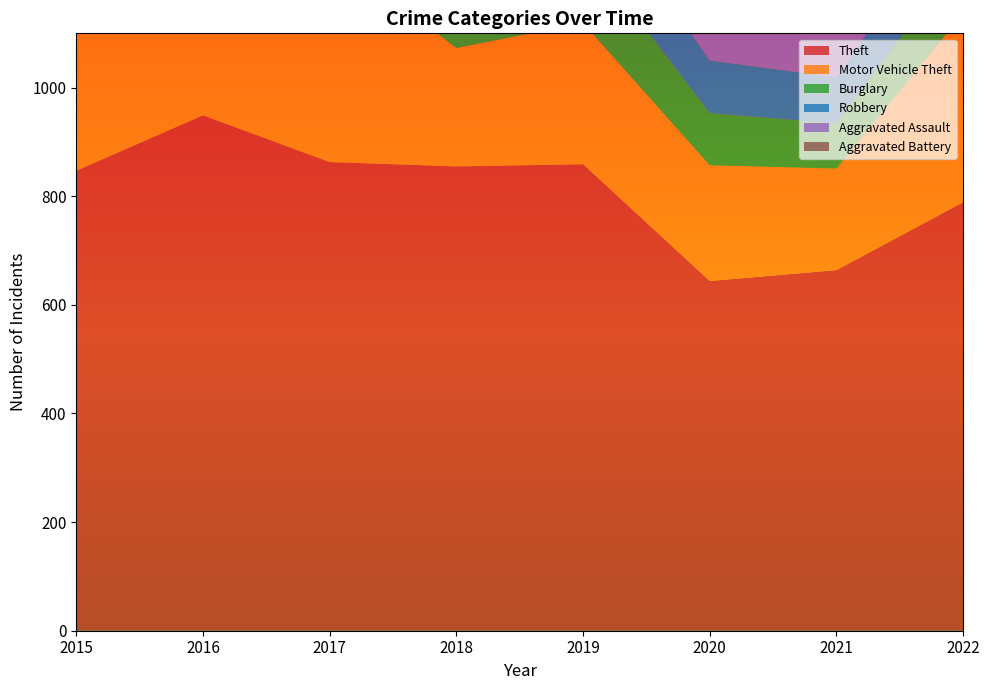

Reading left to right, what are all the values shown in this chart?

Theft: 2015=847	2016=949	2017=863	2018=855	2019=859	2020=644	2021=664	2022=789
Motor Vehicle Theft: 2015=253	2016=260	2017=387	2018=218	2019=260	2020=213	2021=187	2022=348
Burglary: 2015=243	2016=317	2017=318	2018=250	2019=140	2020=96	2021=83	2022=111
Robbery: 2015=150	2016=188	2017=175	2018=150	2019=125	2020=97	2021=85	2022=109
Aggravated Assault: 2015=104	2016=104	2017=103	2018=111	2019=88	2020=110	2021=110	2022=151
Aggravated Battery: 2015=105	2016=96	2017=104	2018=65	2019=101	2020=121	2021=98	2022=81